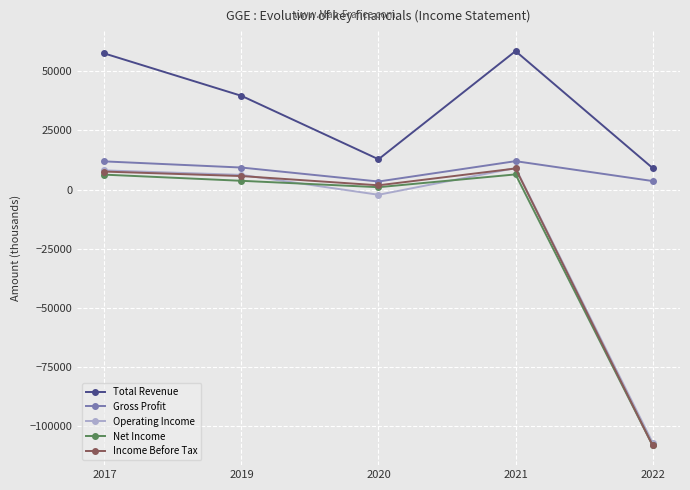

How many values in Net Income are below zero?

1